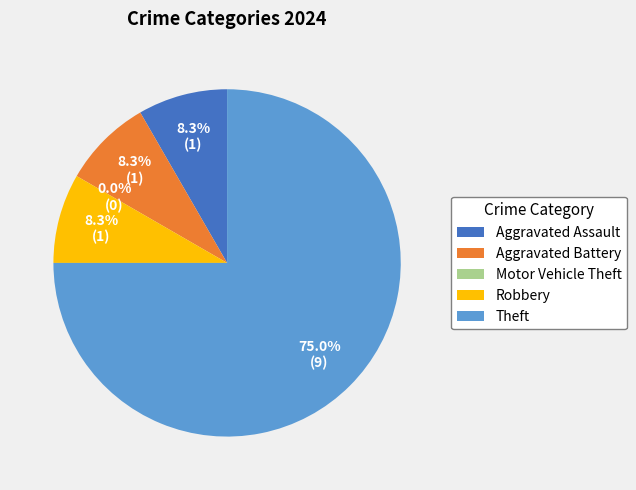

Does any single category account for the majority?

Yes